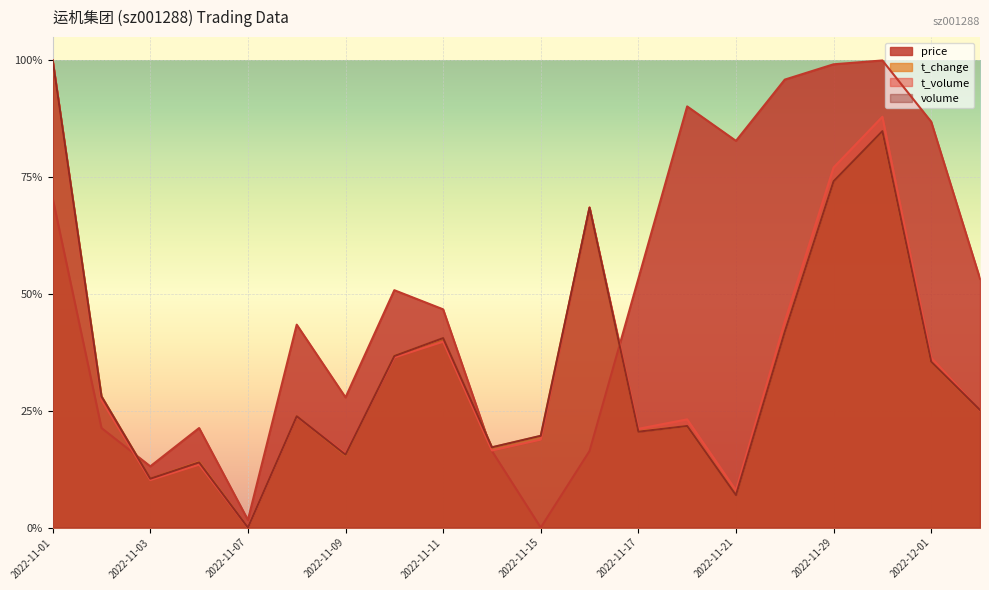

Reading left to right, transcribe all the data shown in this chart.

price: 2022-11-01=0.7	2022-11-02=0.2	2022-11-03=0.1	2022-11-04=0.2	2022-11-07=0.0	2022-11-08=0.4	2022-11-09=0.3	2022-11-10=0.5	2022-11-11=0.5	2022-11-14=0.2	2022-11-15=0.0	2022-11-16=0.2	2022-11-17=0.5	2022-11-18=0.9	2022-11-21=0.8	2022-11-28=1.0	2022-11-29=1.0	2022-11-30=1.0	2022-12-01=0.9	2022-12-02=0.5
volume: 2022-11-01=1.0	2022-11-02=0.3	2022-11-03=0.1	2022-11-04=0.1	2022-11-07=0.0	2022-11-08=0.2	2022-11-09=0.2	2022-11-10=0.4	2022-11-11=0.4	2022-11-14=0.2	2022-11-15=0.2	2022-11-16=0.7	2022-11-17=0.2	2022-11-18=0.2	2022-11-21=0.1	2022-11-28=0.4	2022-11-29=0.7	2022-11-30=0.8	2022-12-01=0.4	2022-12-02=0.3
t_volume: 2022-11-01=1.0	2022-11-02=0.3	2022-11-03=0.1	2022-11-04=0.1	2022-11-07=0.0	2022-11-08=0.2	2022-11-09=0.2	2022-11-10=0.4	2022-11-11=0.4	2022-11-14=0.2	2022-11-15=0.2	2022-11-16=0.7	2022-11-17=0.2	2022-11-18=0.2	2022-11-21=0.1	2022-11-28=0.4	2022-11-29=0.8	2022-11-30=0.9	2022-12-01=0.4	2022-12-02=0.3
t_change: 2022-11-01=1.0	2022-11-02=0.3	2022-11-03=0.1	2022-11-04=0.1	2022-11-07=0.0	2022-11-08=0.2	2022-11-09=0.2	2022-11-10=0.4	2022-11-11=0.4	2022-11-14=0.2	2022-11-15=0.2	2022-11-16=0.7	2022-11-17=0.2	2022-11-18=0.2	2022-11-21=0.1	2022-11-28=0.4	2022-11-29=0.7	2022-11-30=0.8	2022-12-01=0.4	2022-12-02=0.3